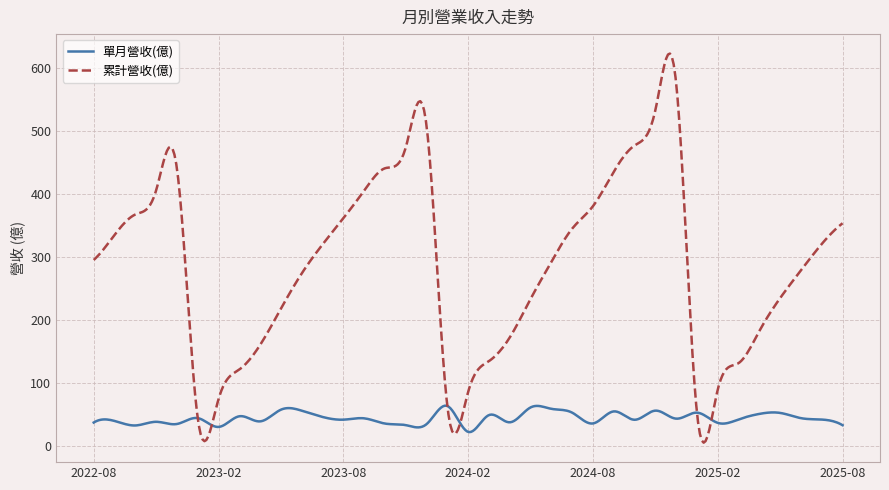

Rank the series by their maximum value, from highest to lowest.

累計營收(億), 單月營收(億)